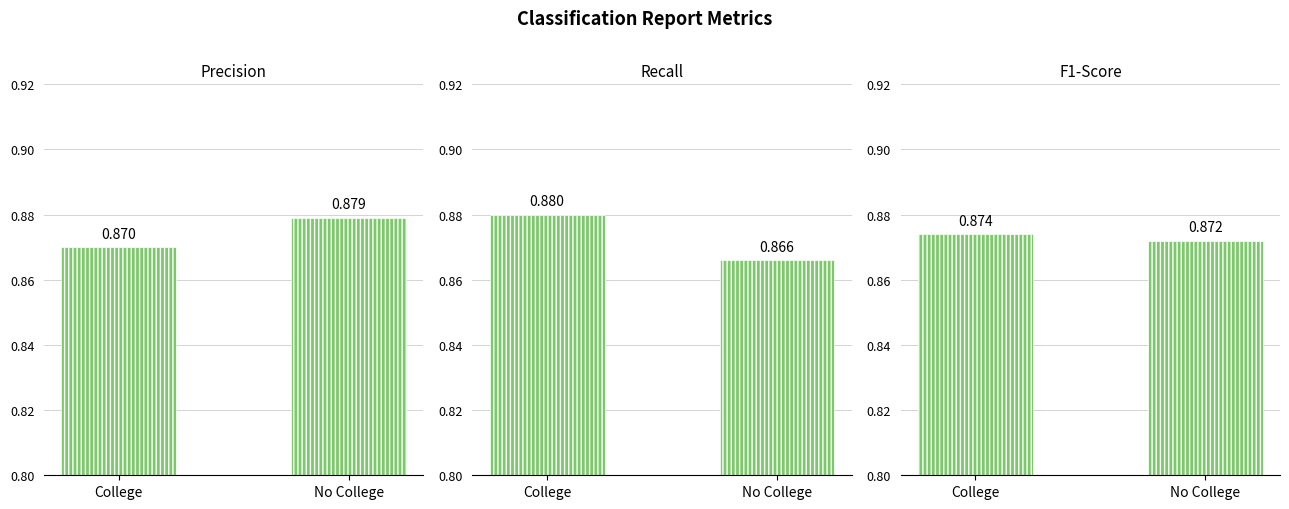

Which series has the largest total across all categories?

precision